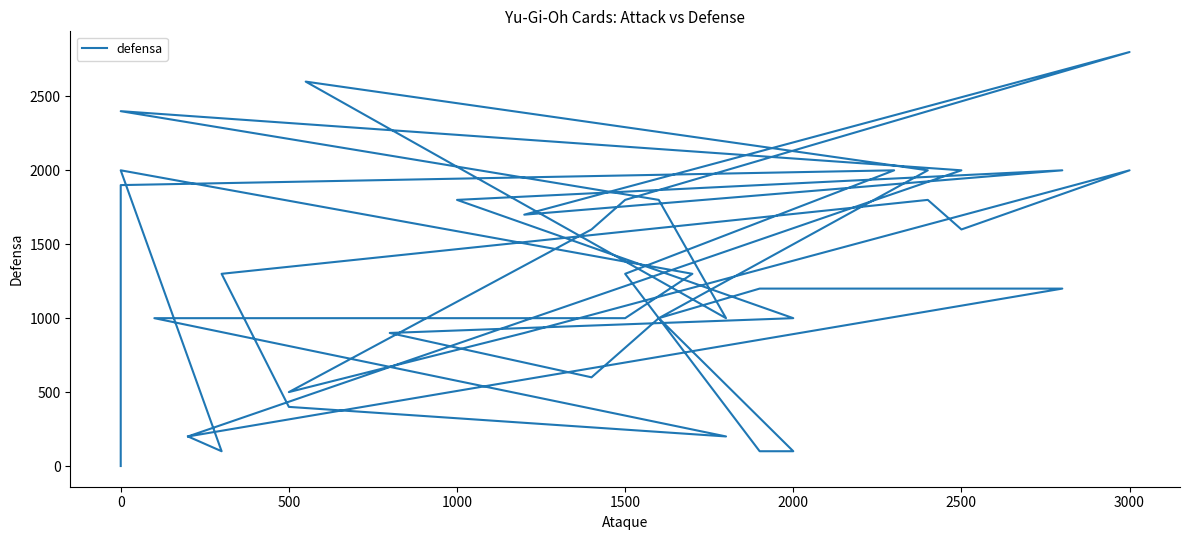

Is this an area chart (filled region under the line)?

No